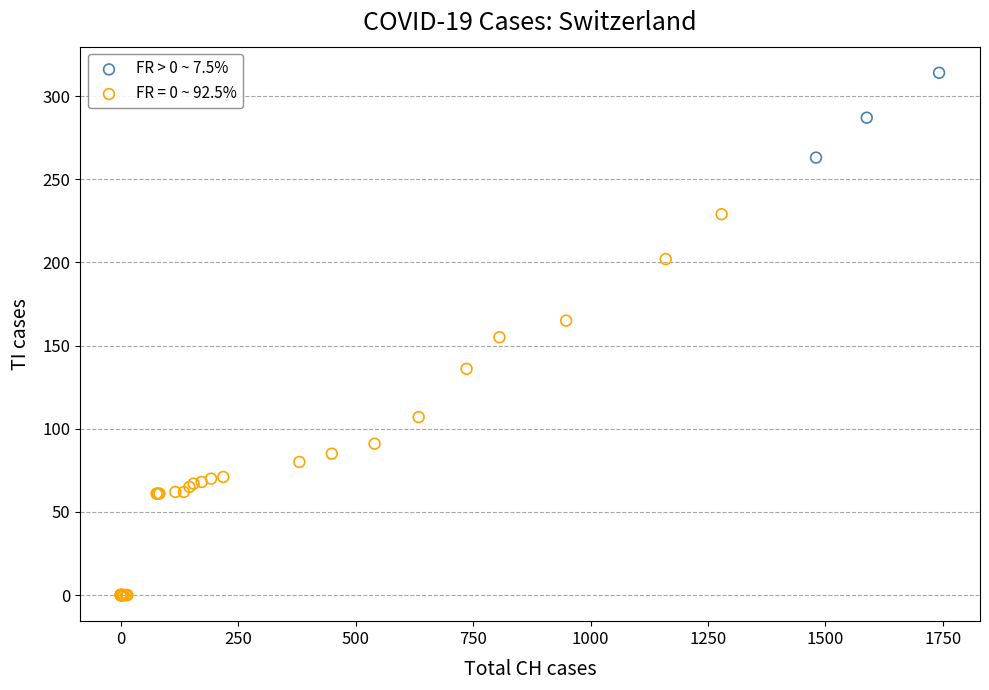

Which series has the widest spread of Y values?

FR = 0 ~ 92.5%